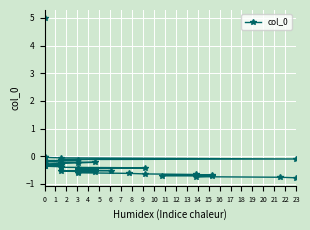

What is the average value?

-0.3